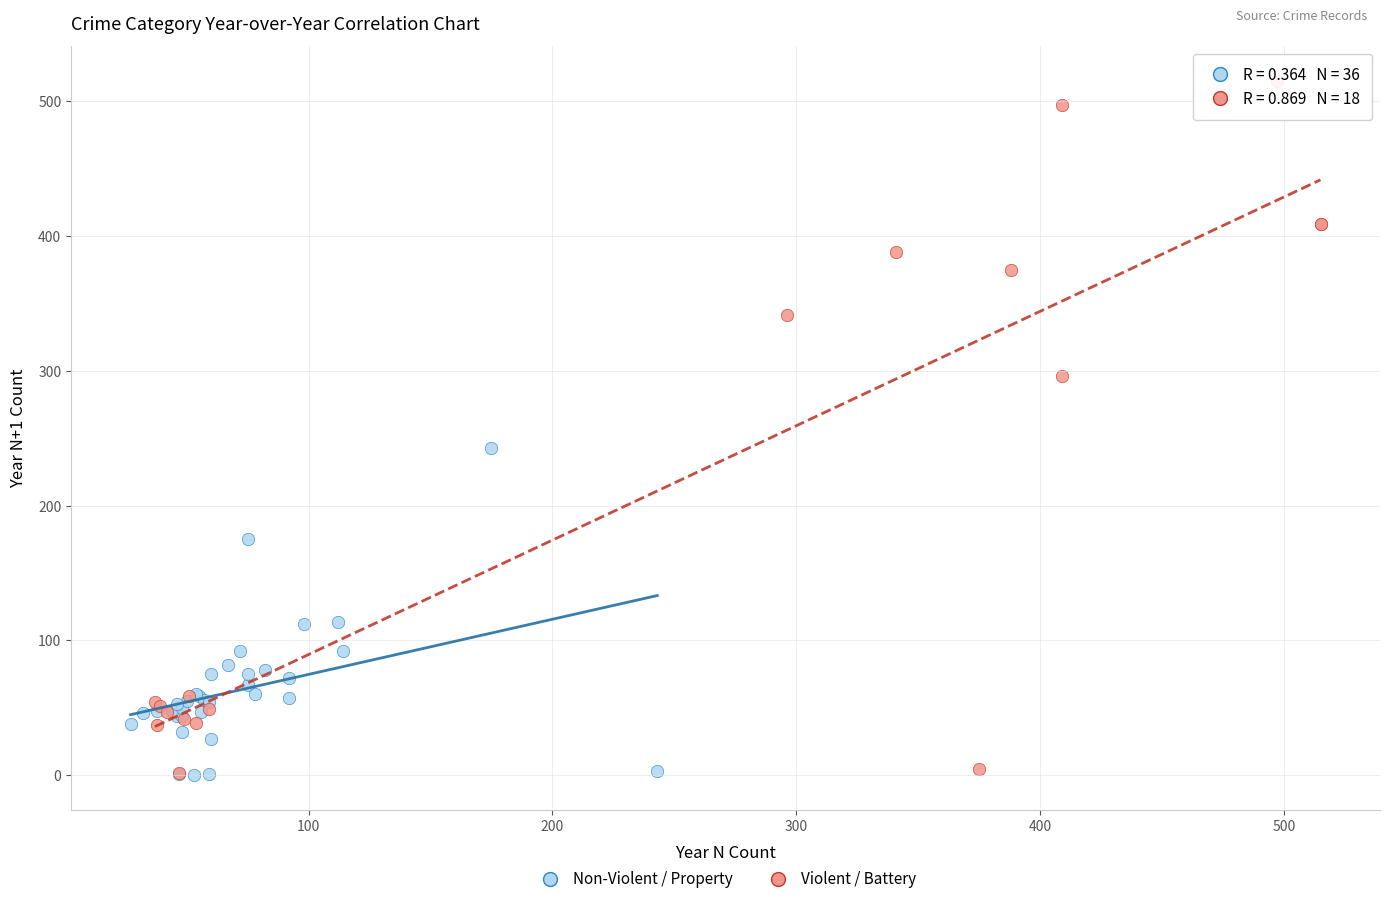

Which series reaches the maximum Y coordinate?

Violent / Battery